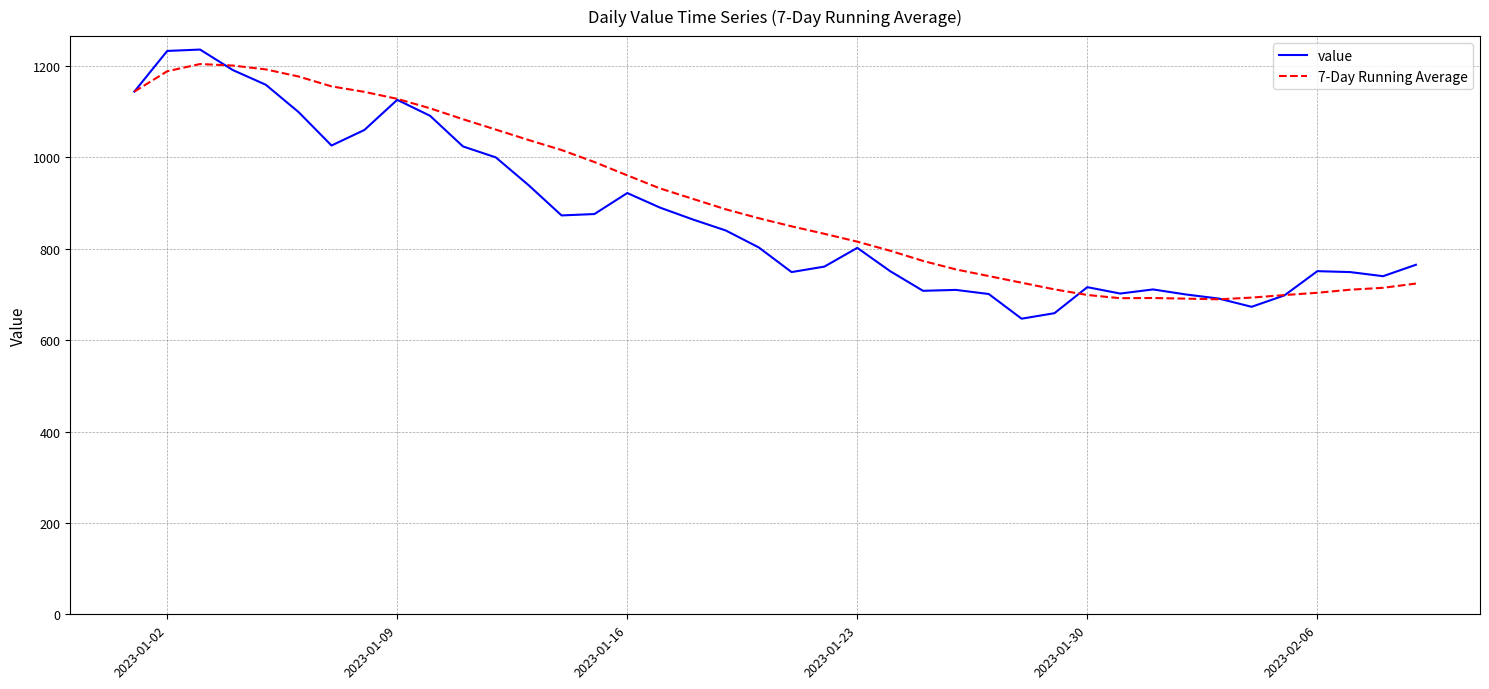

What is the smallest value displayed?

647.0